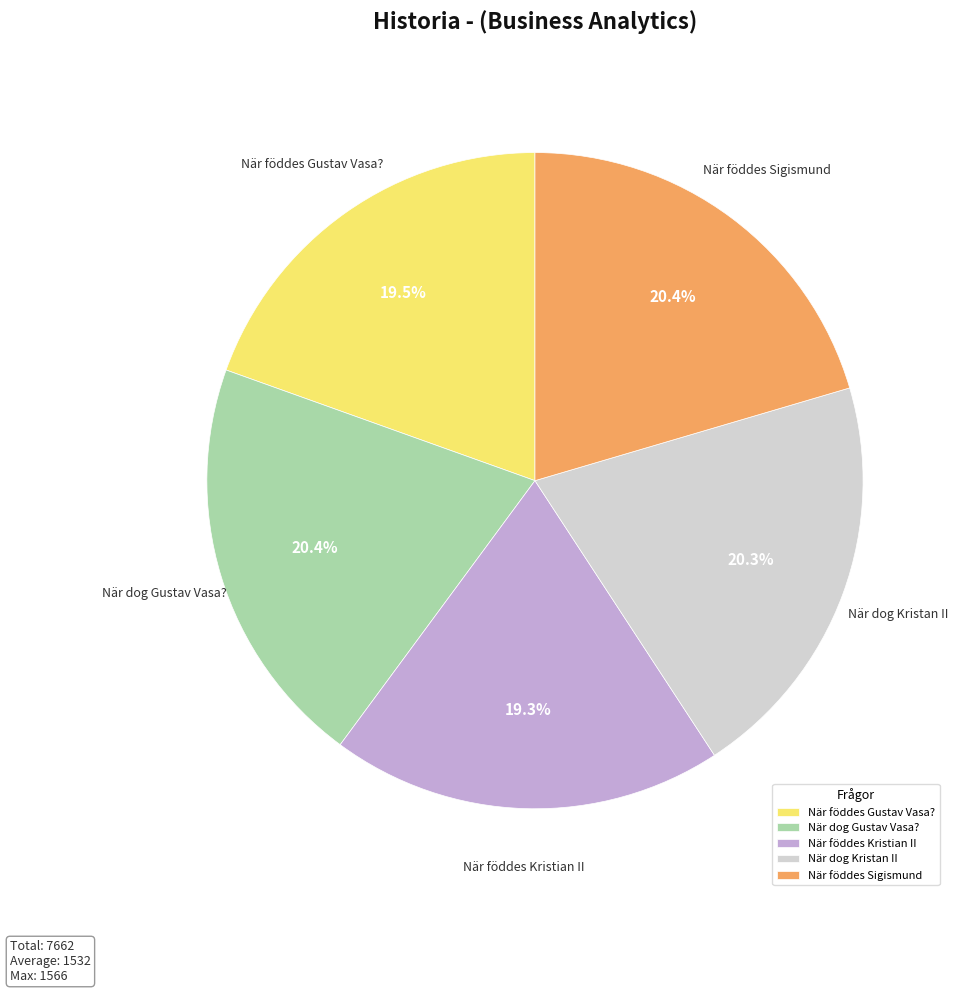

What percentage is NOT represented by När föddes Kristian II?

80.7%